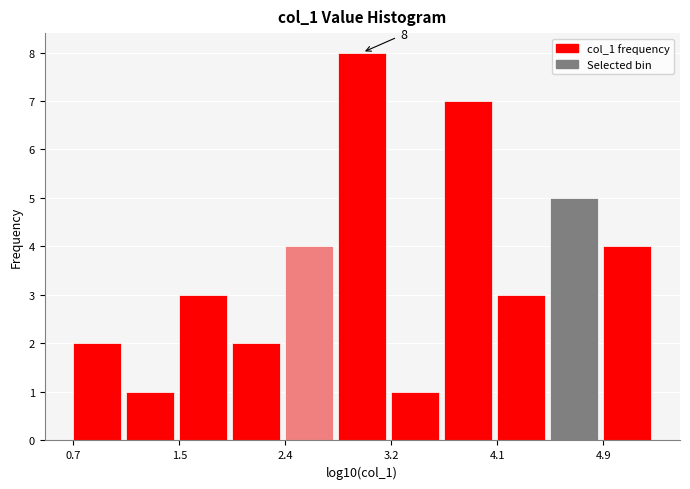

Which range on the x-axis has the tallest bar?

2.8 to 3.2